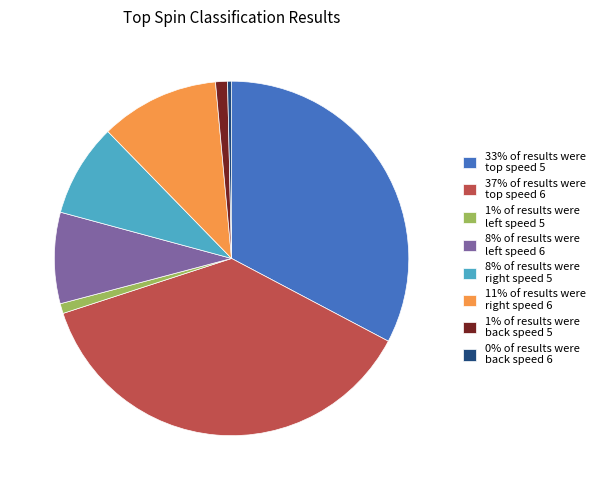

Which category has the smallest portion of the pie?

0% of results were back speed 6